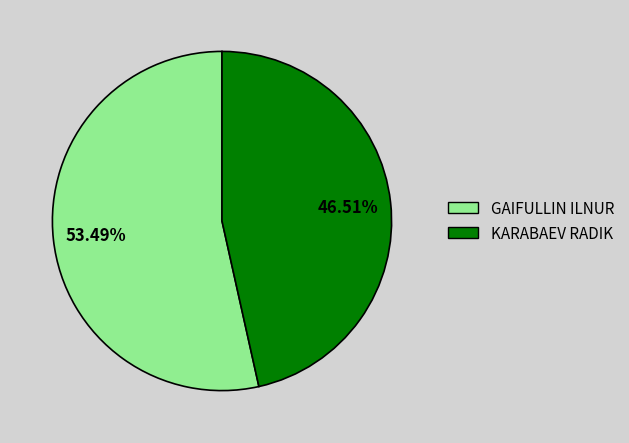

How many slices are in this pie chart?

2